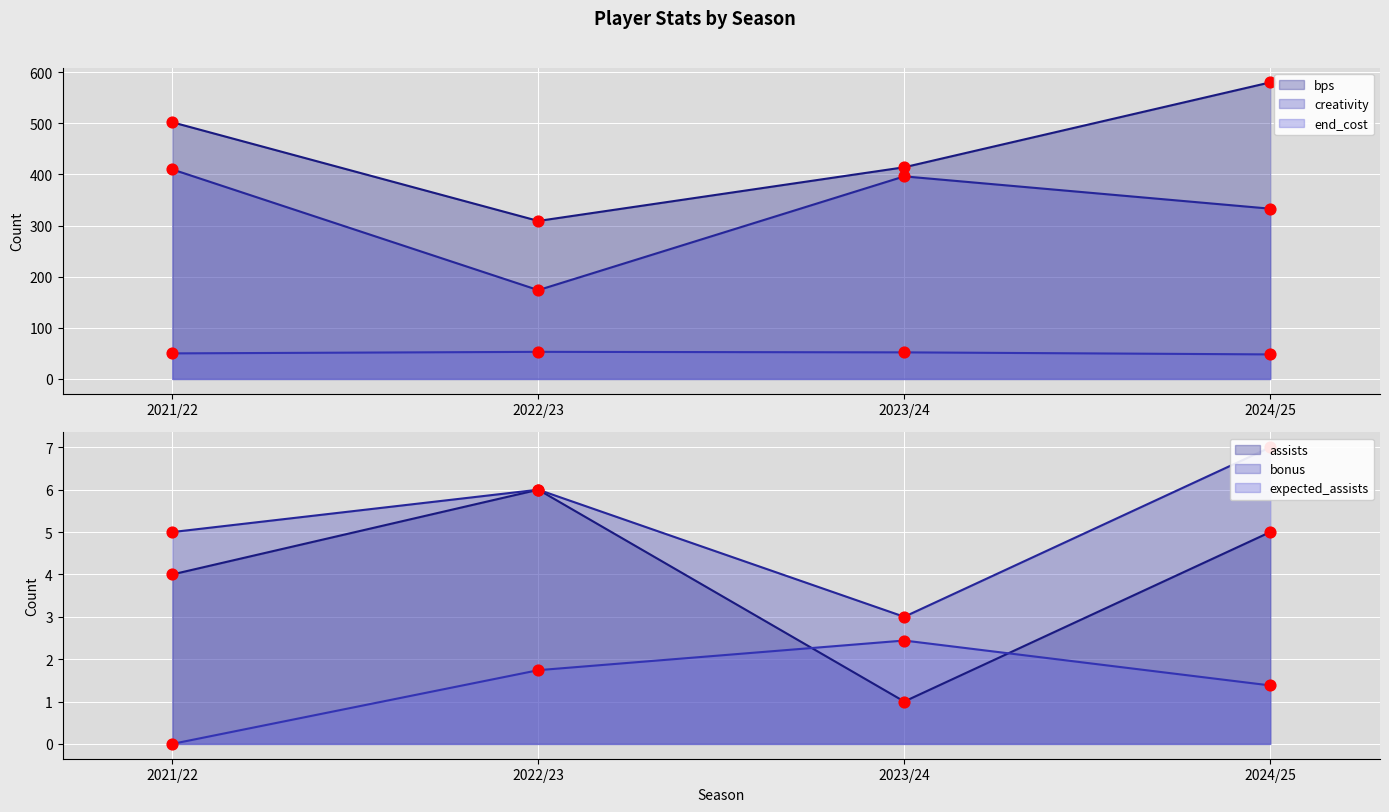

At which category is the sum across all series the highest?

2024/25